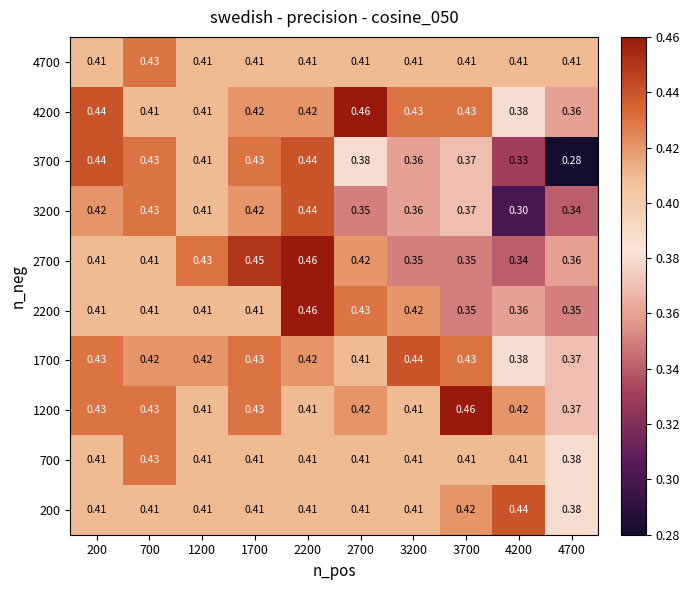

Is the value of 1200 at 1700 greater than the value of 4200 at 2700?

No